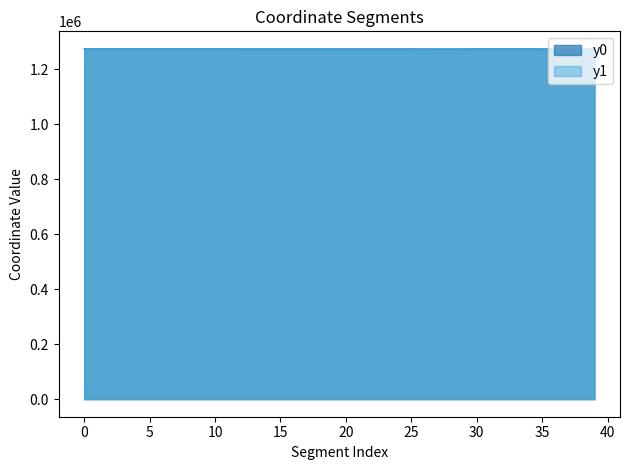

Rank the series at 2 from lowest to highest value.

y1, y0